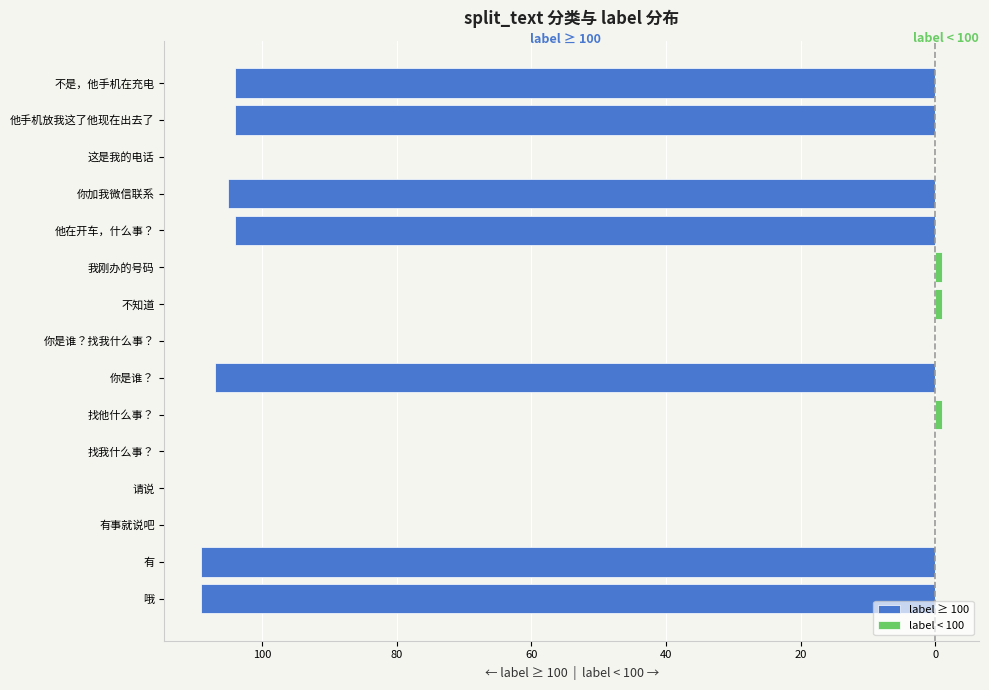

Count the number of categories in the chart.

15